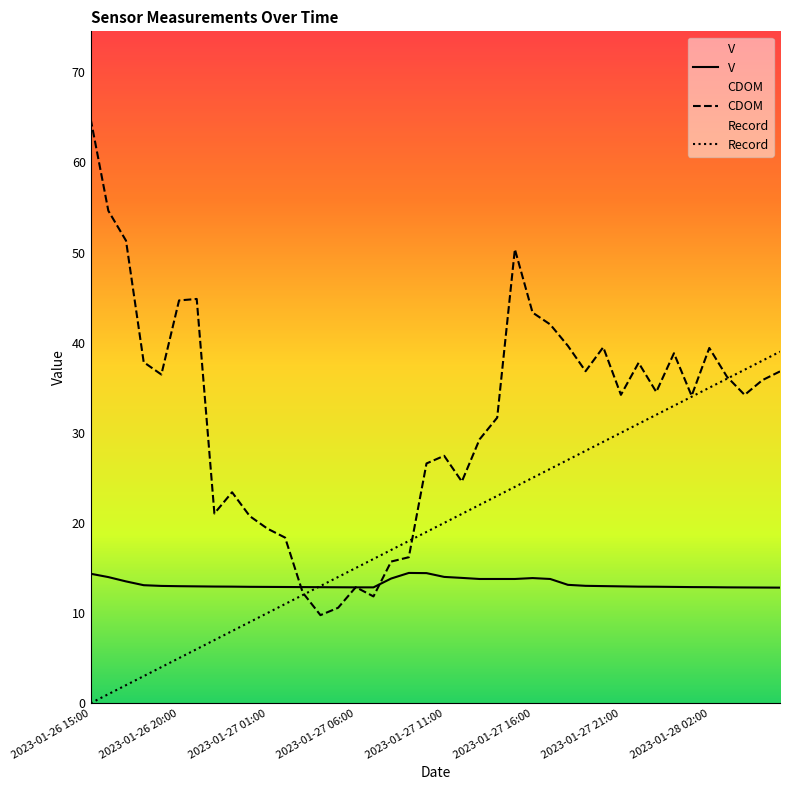

How many series are shown in this chart?

3